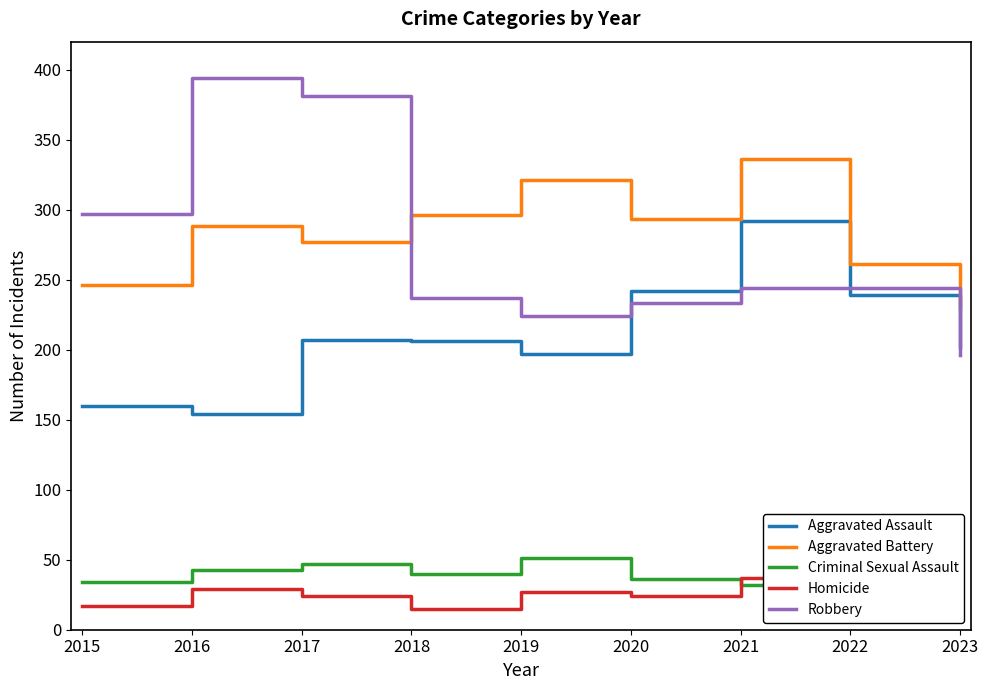

What is the difference between the maximum and minimum values in the Homicide series?

22